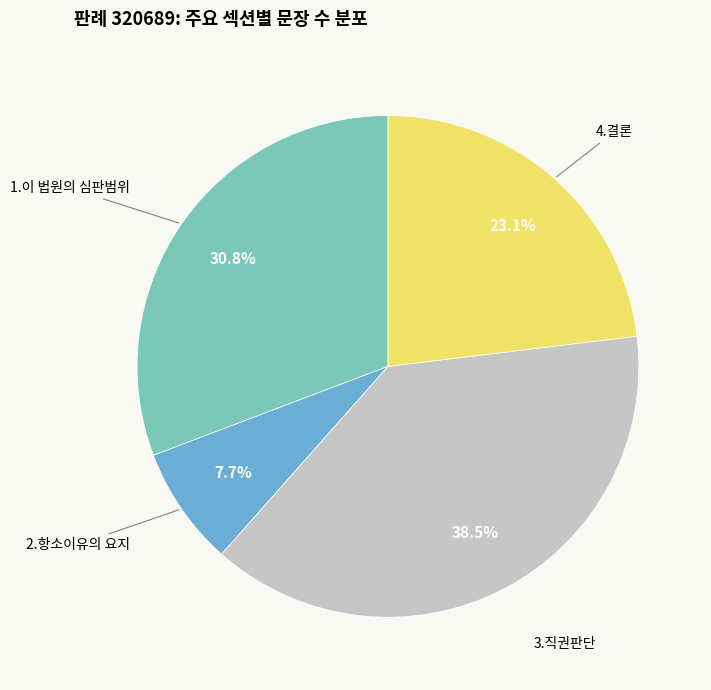

Is there any slice that represents more than half of the pie?

No